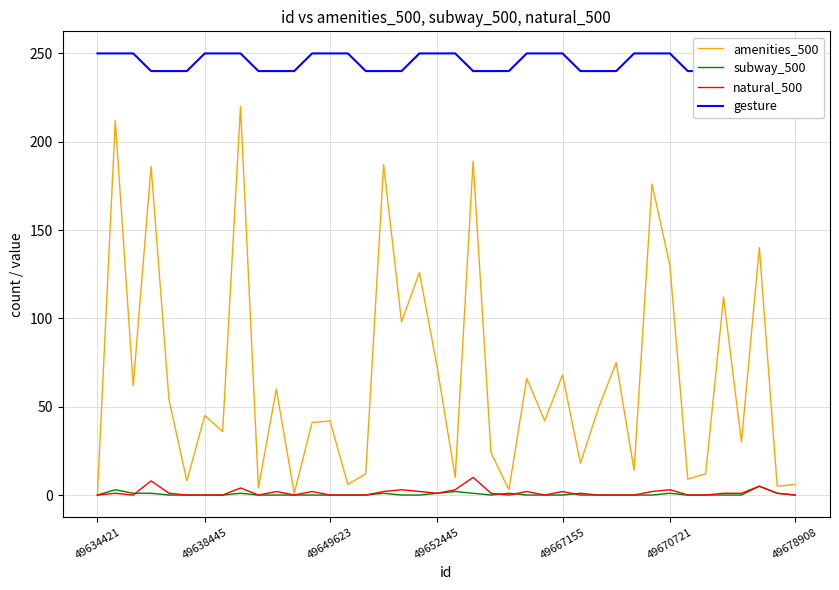

True or false: amenities_500 and natural_500 intersect in this chart.

False